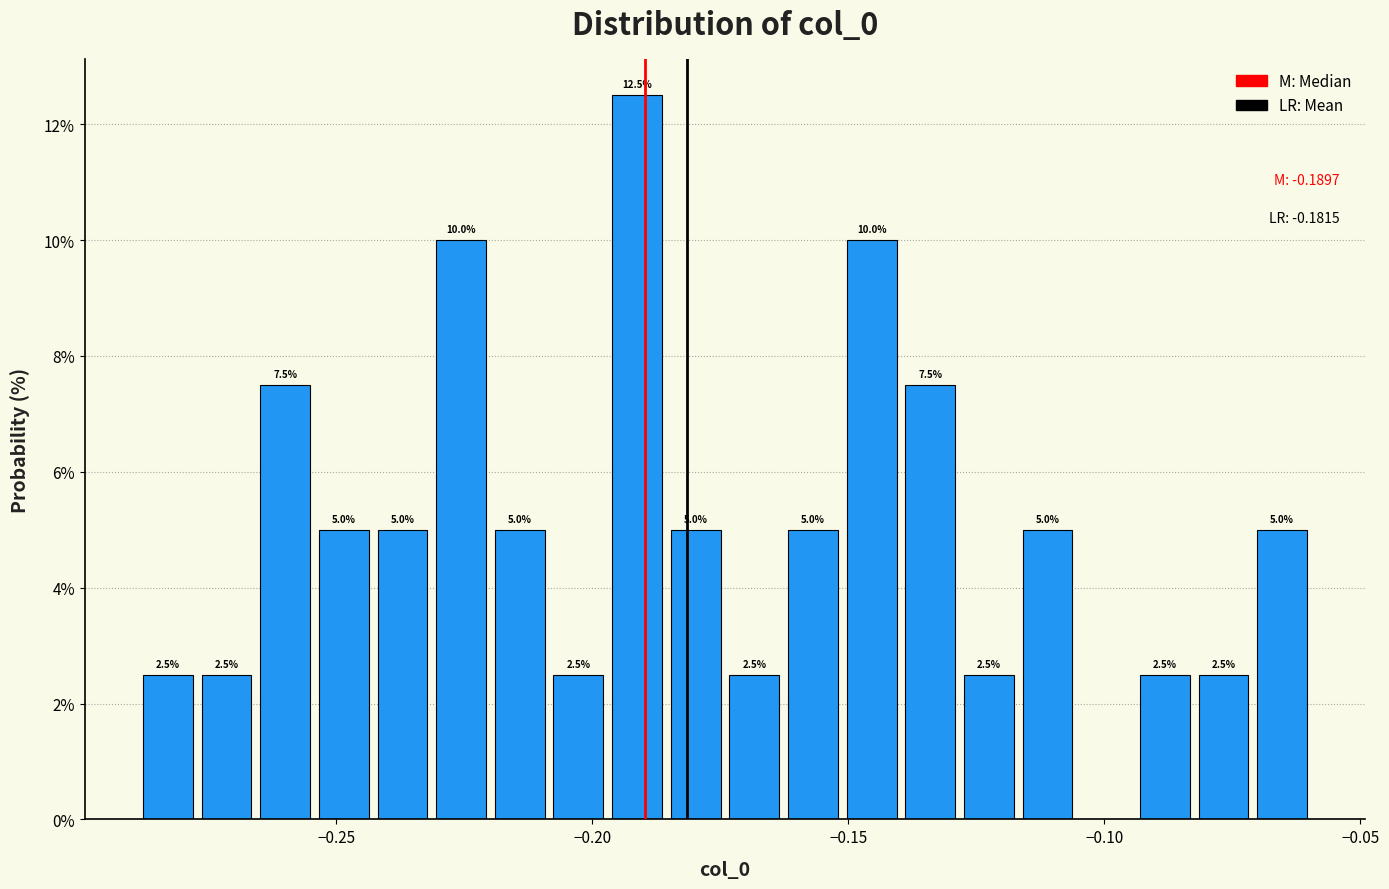

Around what value on the x-axis is the tallest bar? Give the approximate position of its centre, as read against the axis.

-0.190